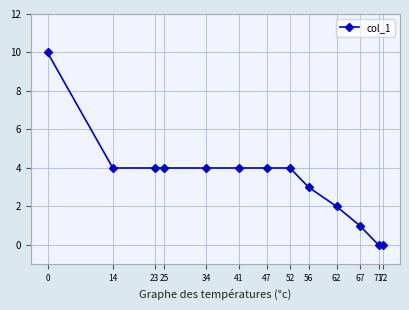

Reading left to right, transcribe all the data shown in this chart.

10	4	4	4	4	4	4	4	3	2	1	0	0